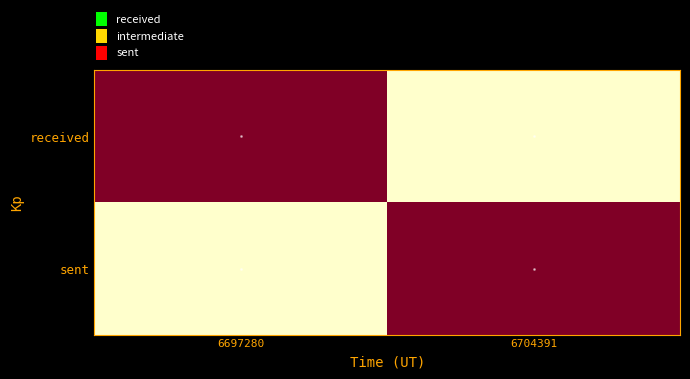

List the series in order of their overall mean, lowest first.

received, sent